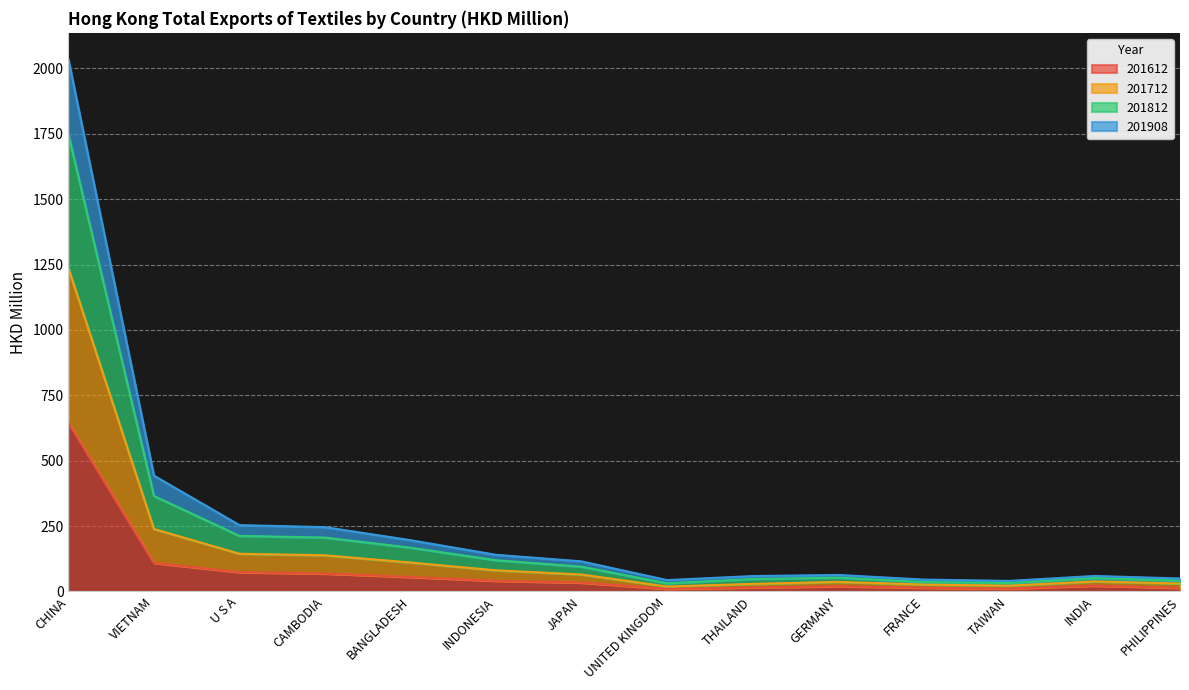

What is the difference between the highest and lowest values at GERMANY?

43.4